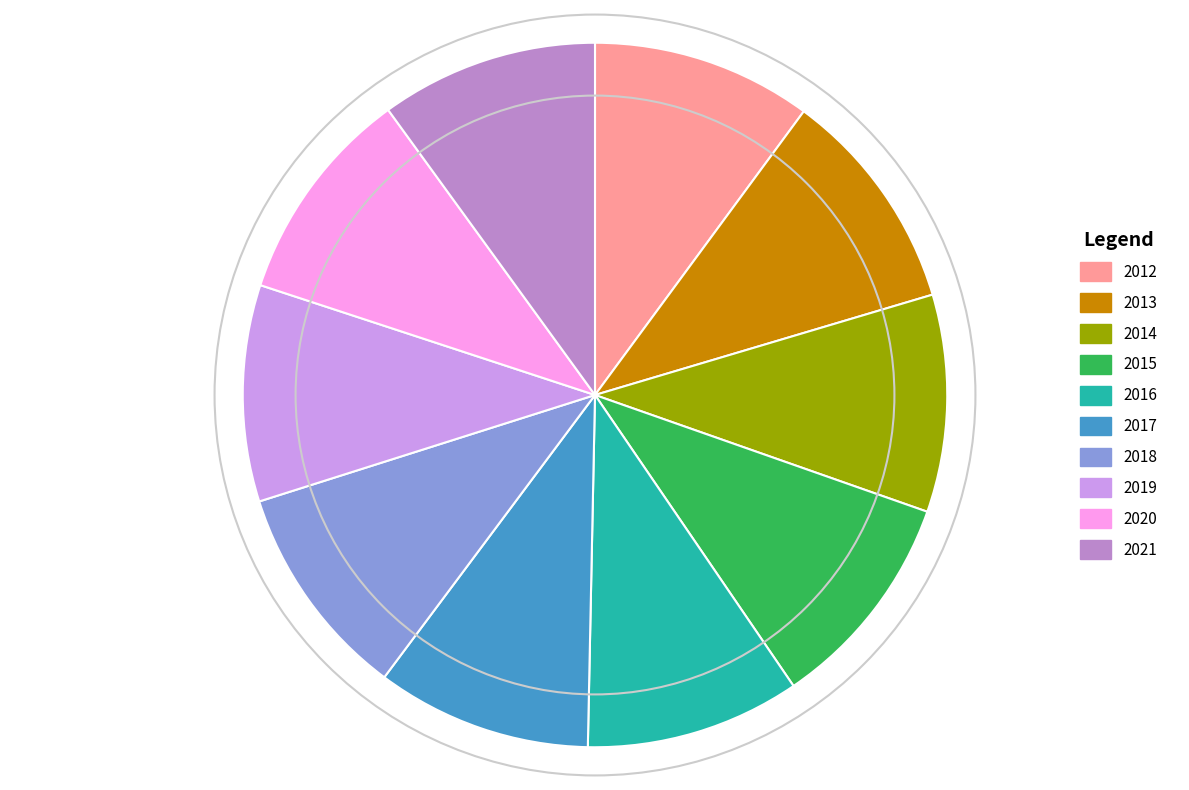

How many slices are in this pie chart?

10